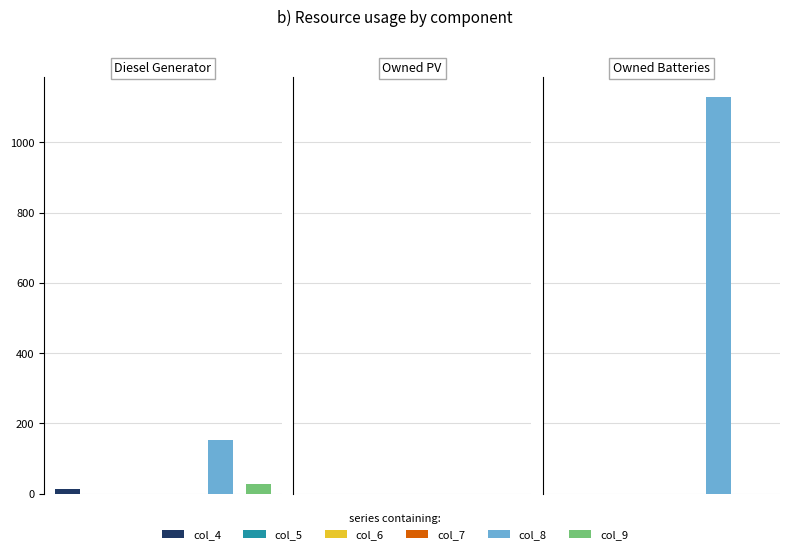

What position from the right is Owned Batteries?

1